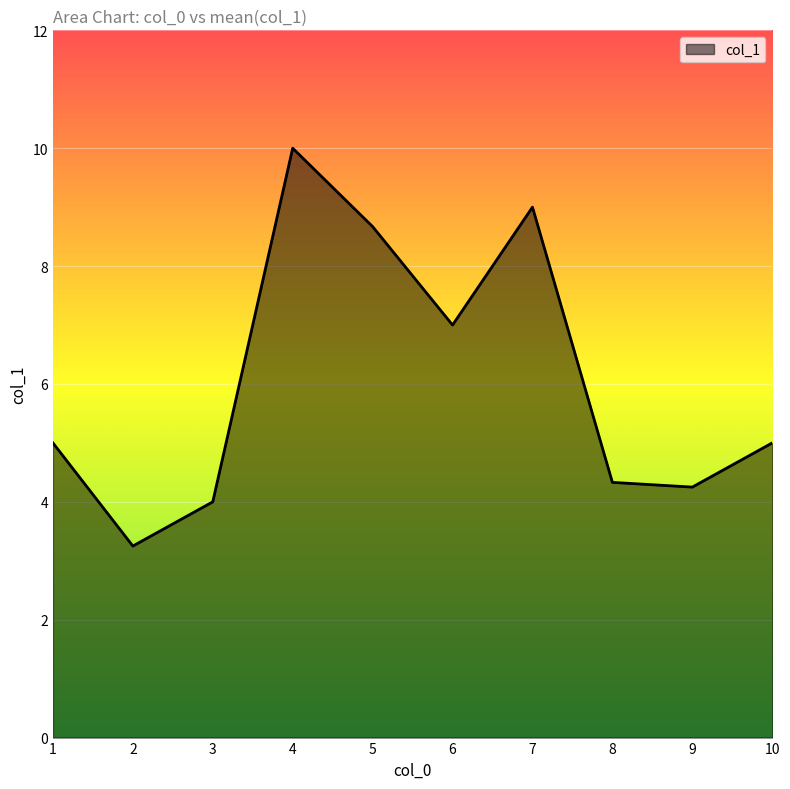

At which category does the chart reach its peak across all series?

4